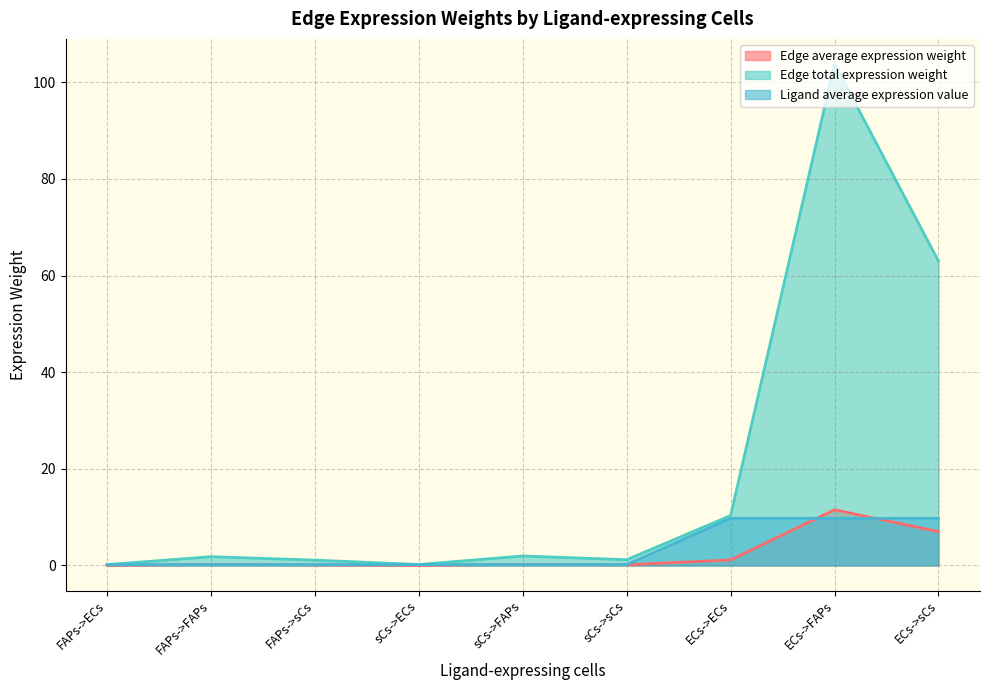

What are all the series names shown in the legend?

Edge average expression weight, Edge total expression weight, Ligand average expression value